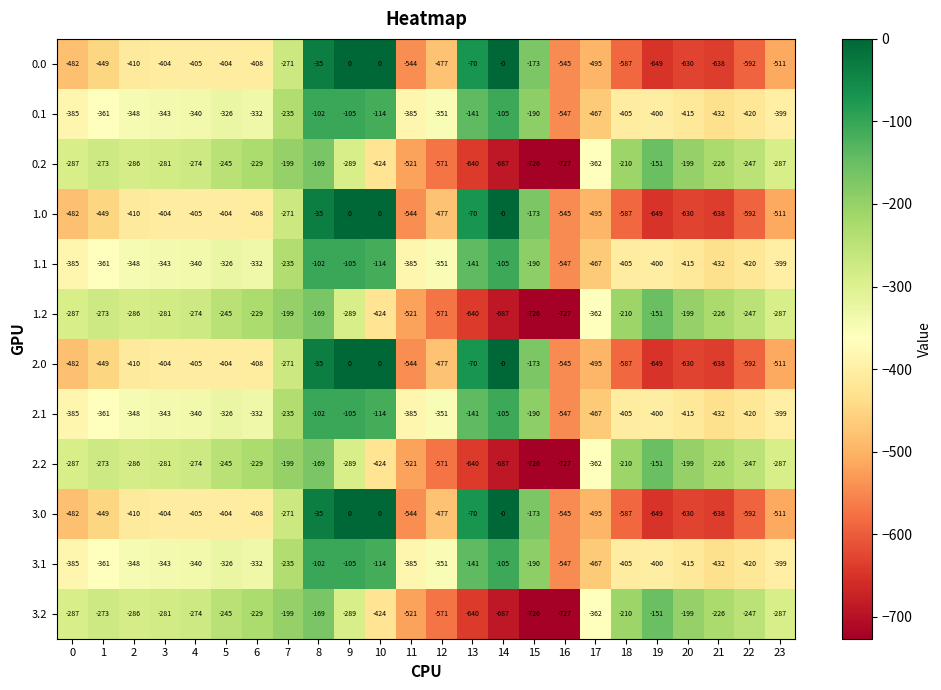

What is the average value of the 2.0 series?

-382